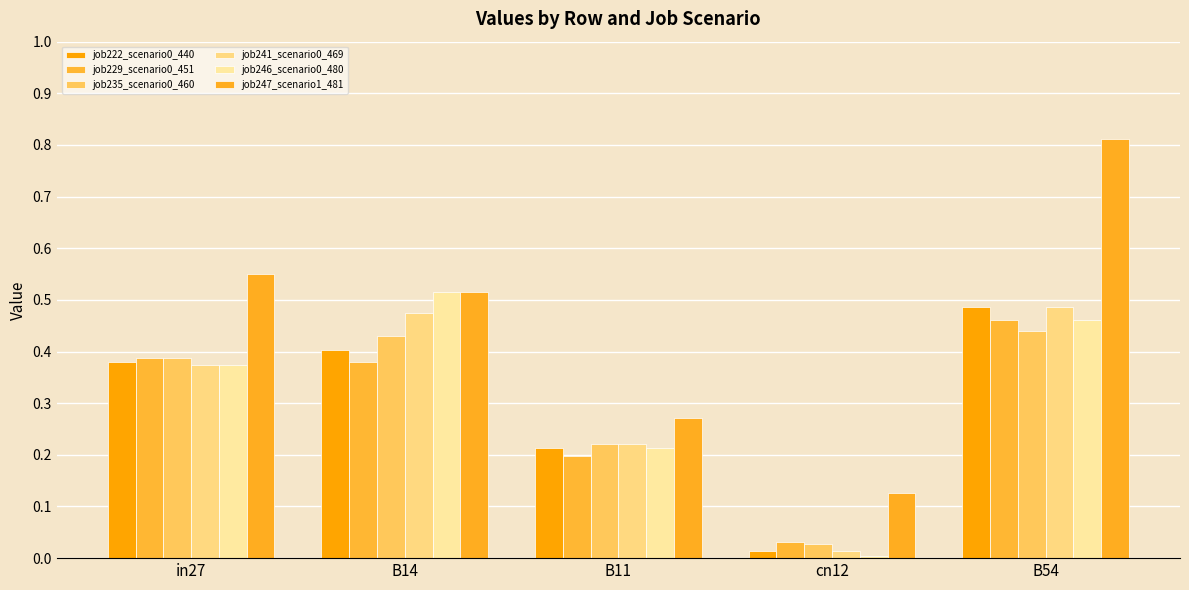

Which has a higher value, B14 or B54?

B54